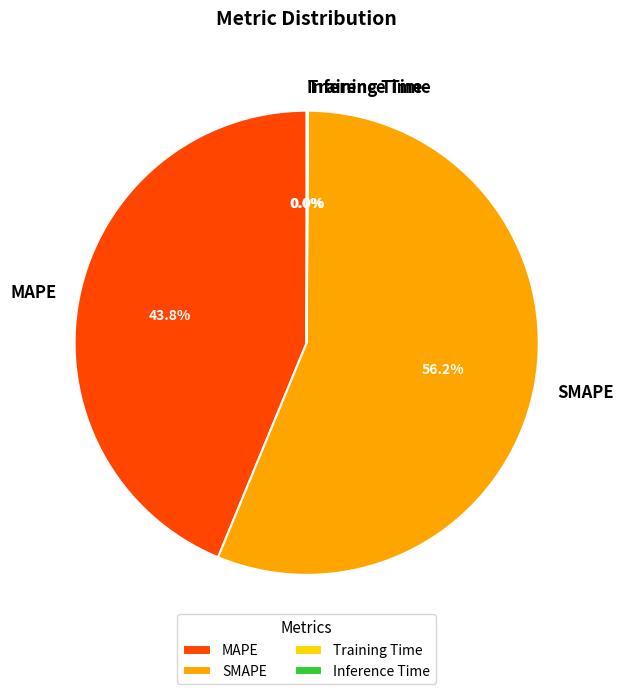

Which slice is the largest?

SMAPE